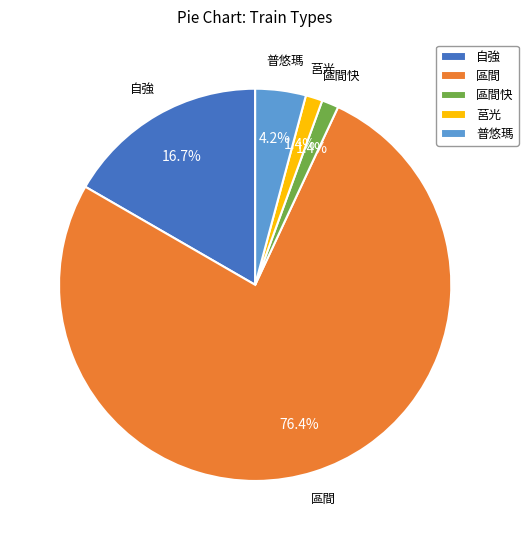

How many slices are in this pie chart?

5